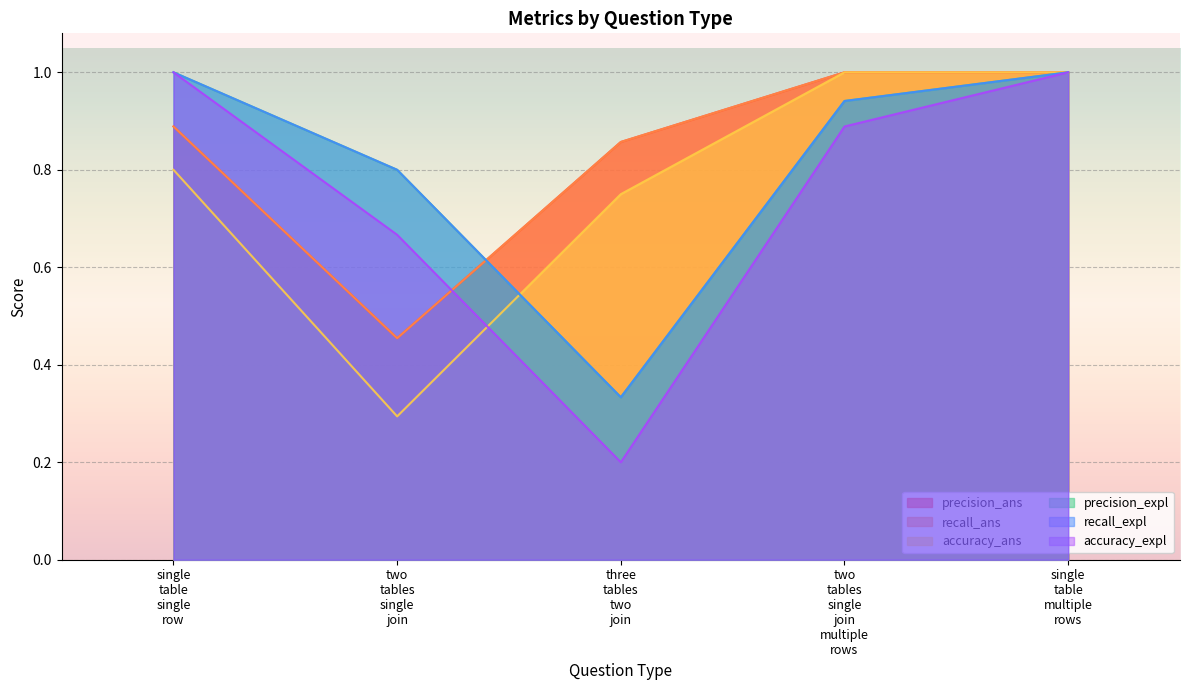

Between single table single row and two tables single join multiple rows, which series saw the biggest shift?

accuracy_ans